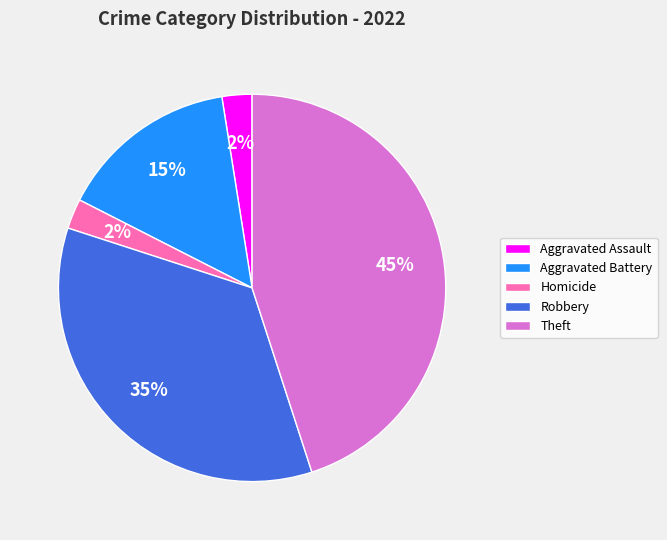

Is there a majority slice in this chart?

No